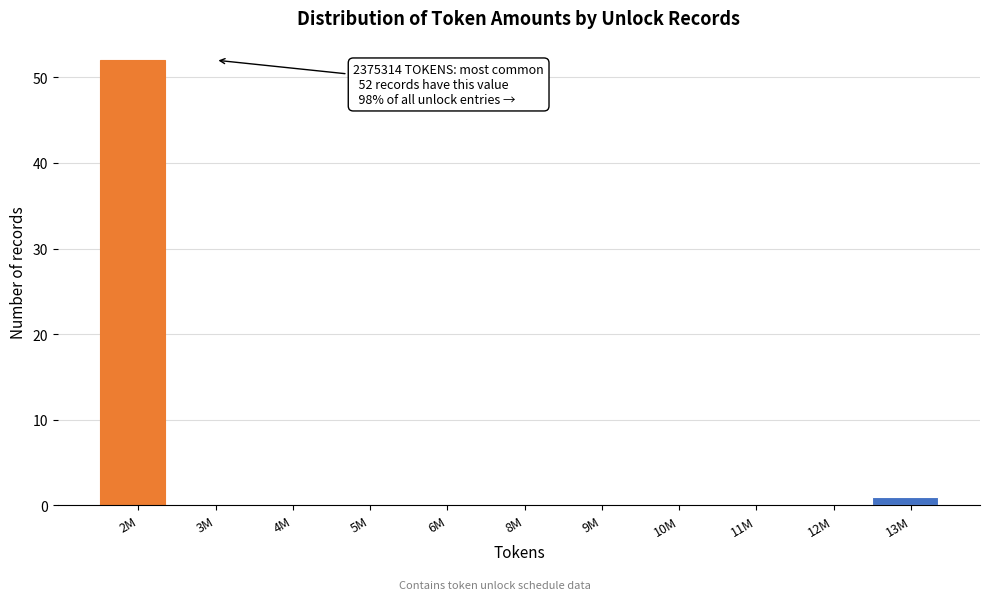

Reading left to right, list all the values displayed in this chart.

2M=52	3M=0	4M=0	5M=0	6M=0	8M=0	9M=0	10M=0	11M=0	12M=0	13M=1